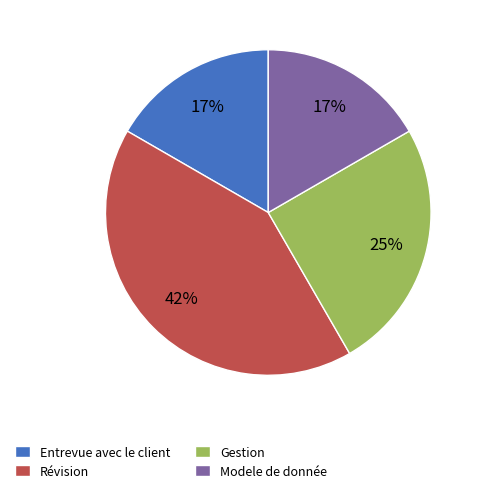

Which category has the biggest portion of the pie?

Révision